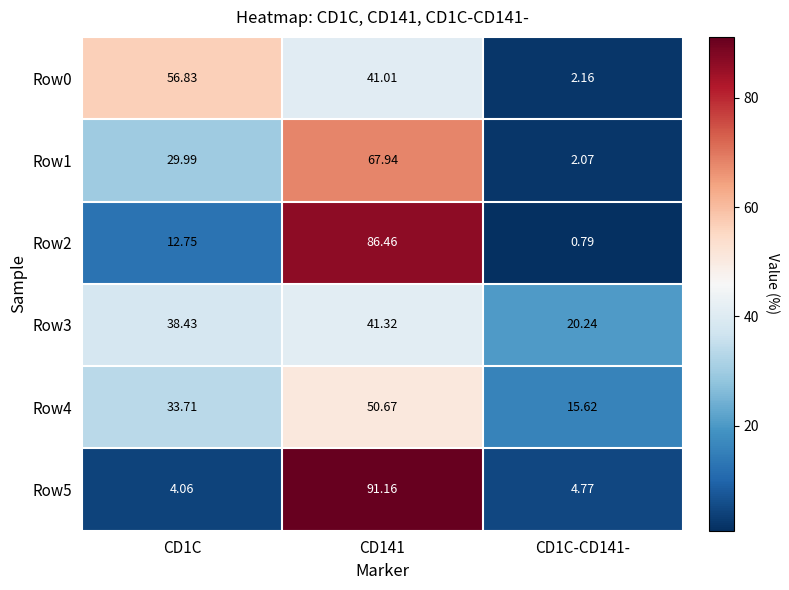

Rank the series by their maximum value, from highest to lowest.

Row5, Row2, Row1, Row0, Row4, Row3